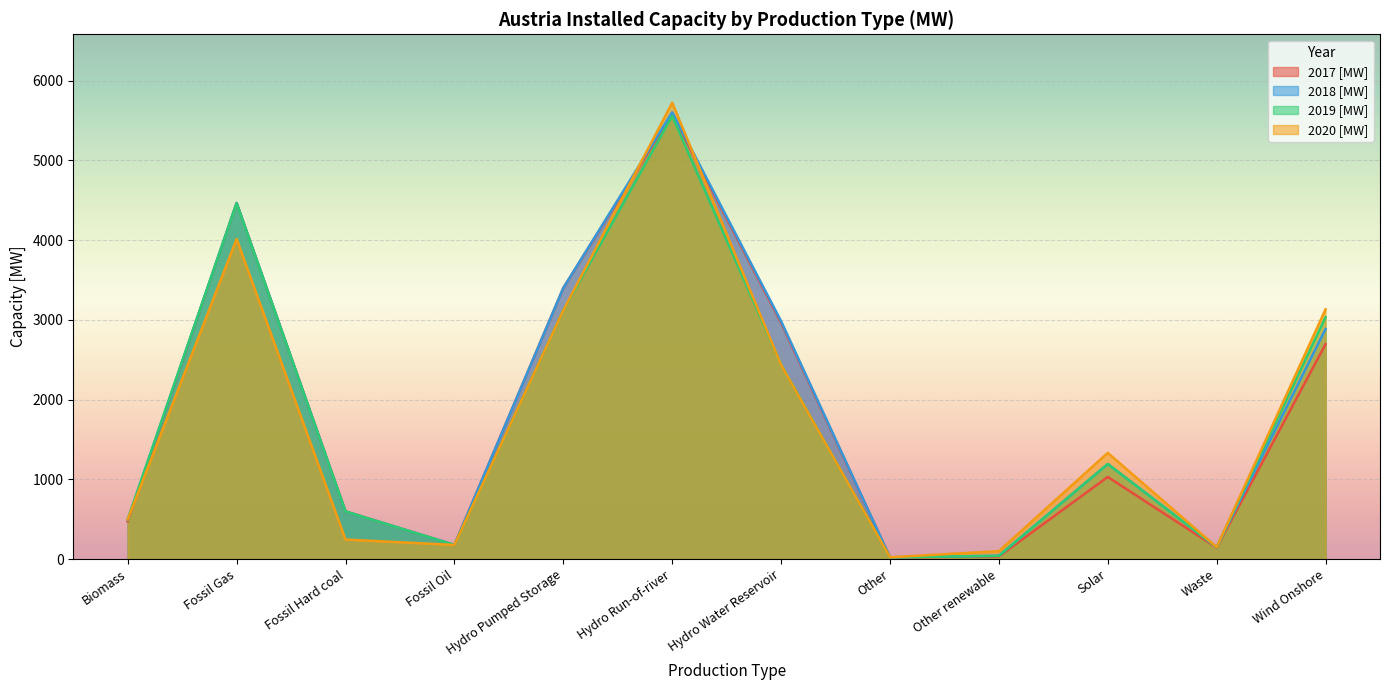

What is the greatest value displayed?

5724